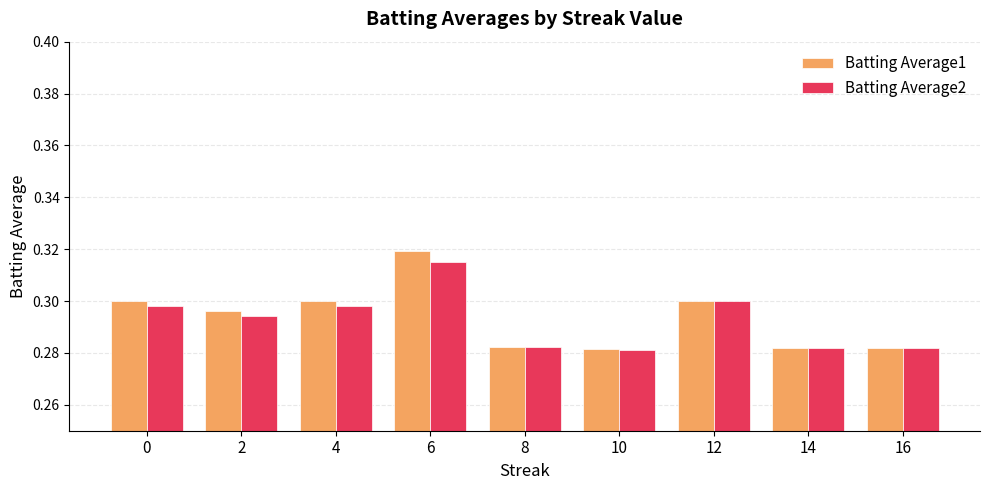

The Batting Average2 series shows 0.1 at 16. True or false?

False